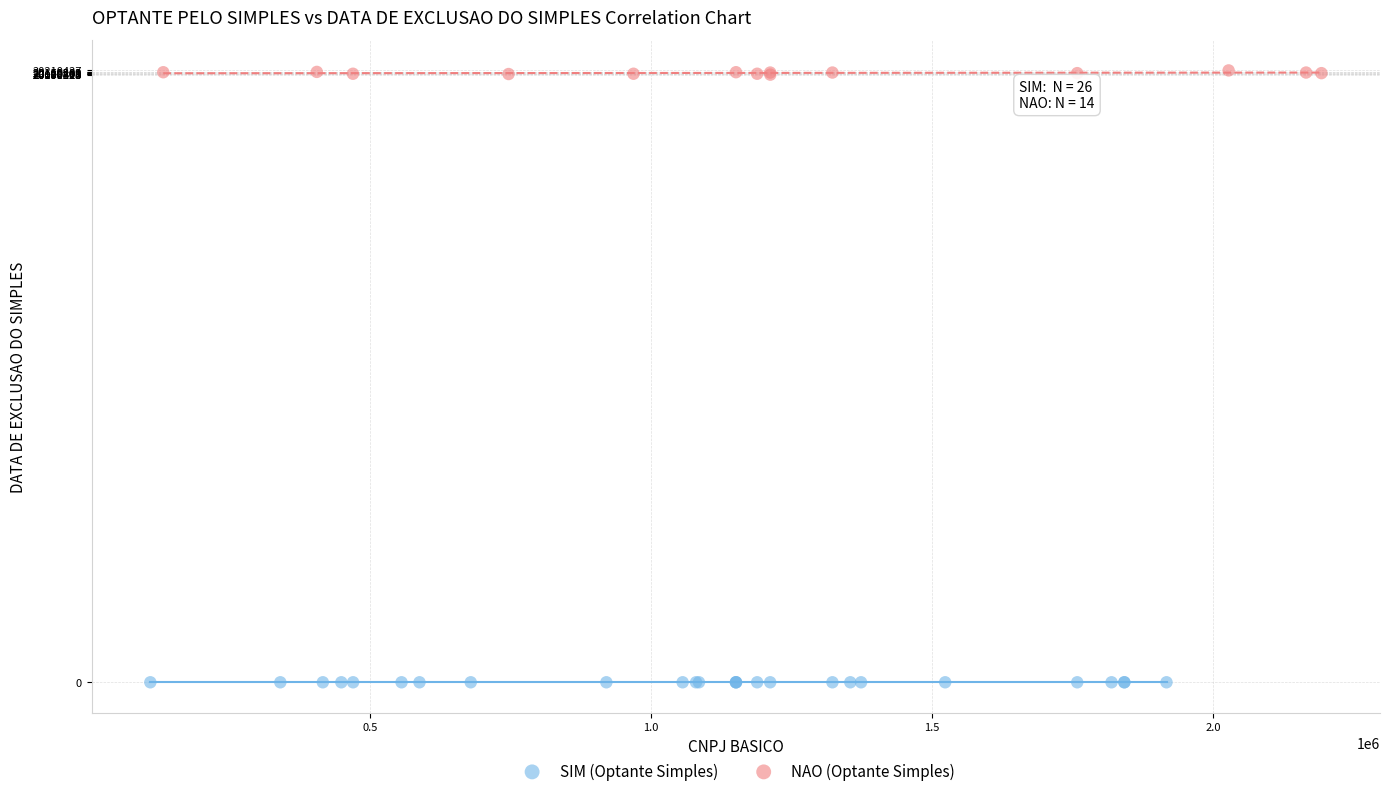

Which series reaches the maximum Y coordinate?

NAO (Optante Simples)